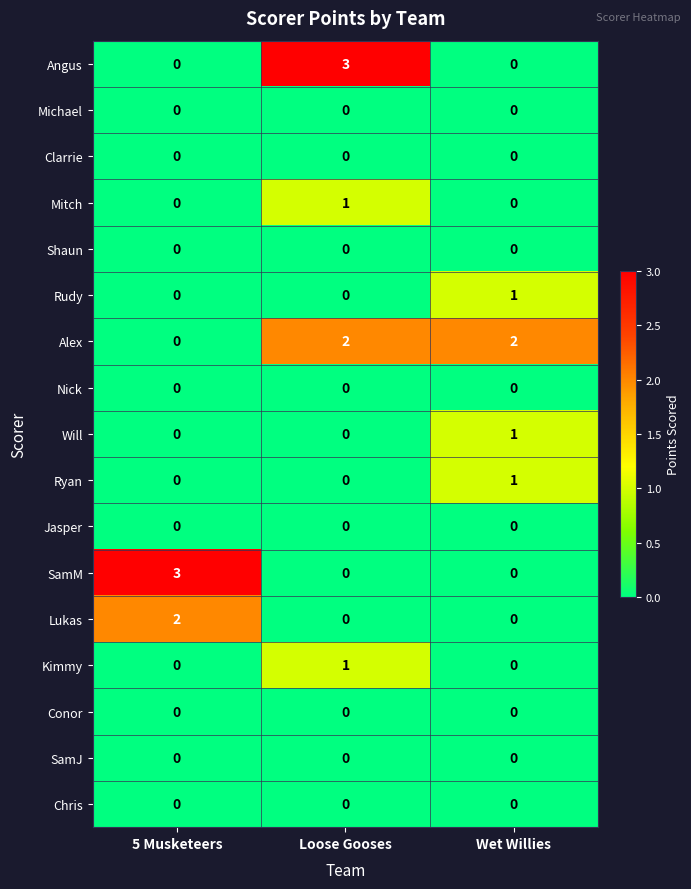

At how many categories does at least one series exceed 1?

3